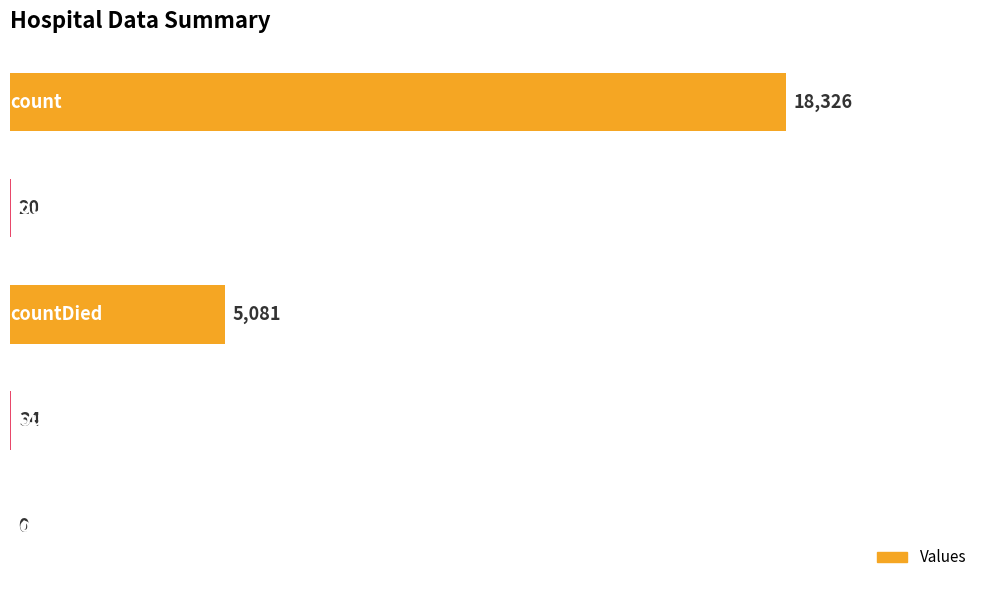

What is the maximum value shown in the chart?

18326